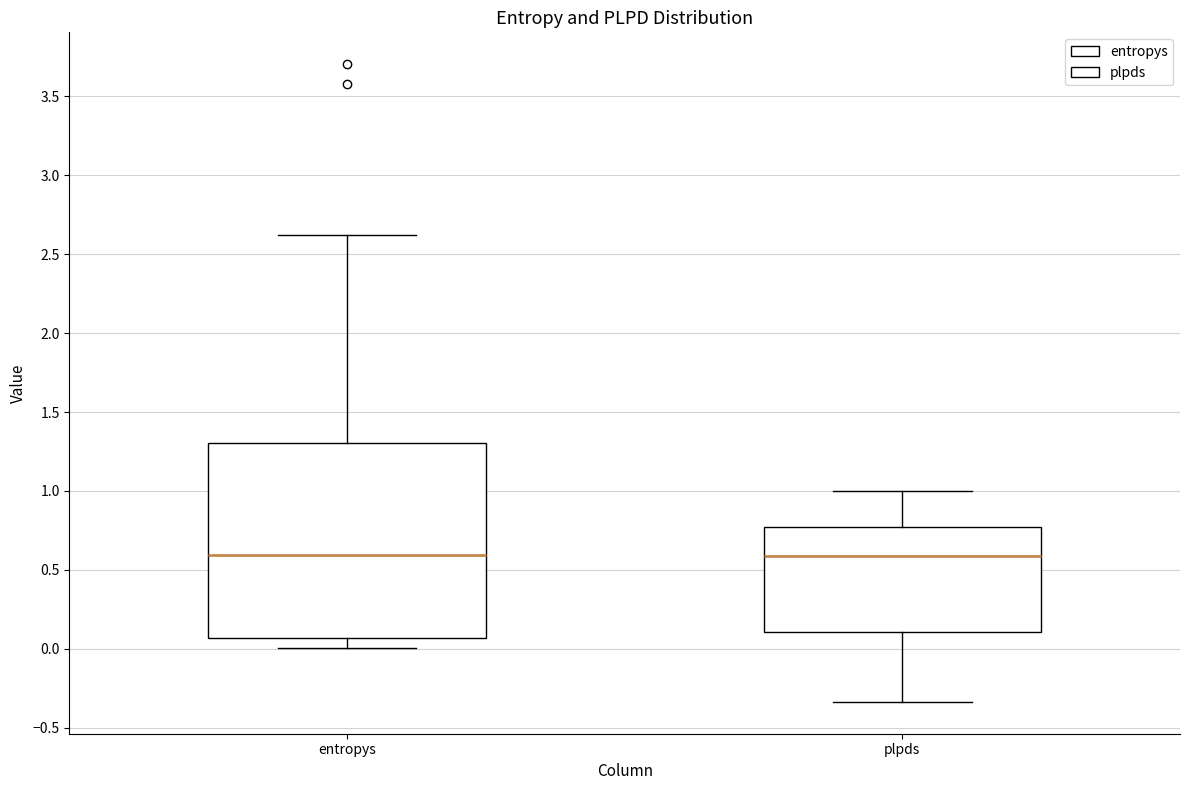

Reading left to right, transcribe this box plot: for each box, give where its median line is, the range the box spans, and where its two whiskers end, as read against the y-axis. The values are not printed on the chart, so give them approximately, as read against the axis.

entropys: median 0.60, box 0.05 to 1.30, whiskers 0.00 to 2.60
plpds: median 0.60, box 0.10 to 0.75, whiskers -0.35 to 1.00